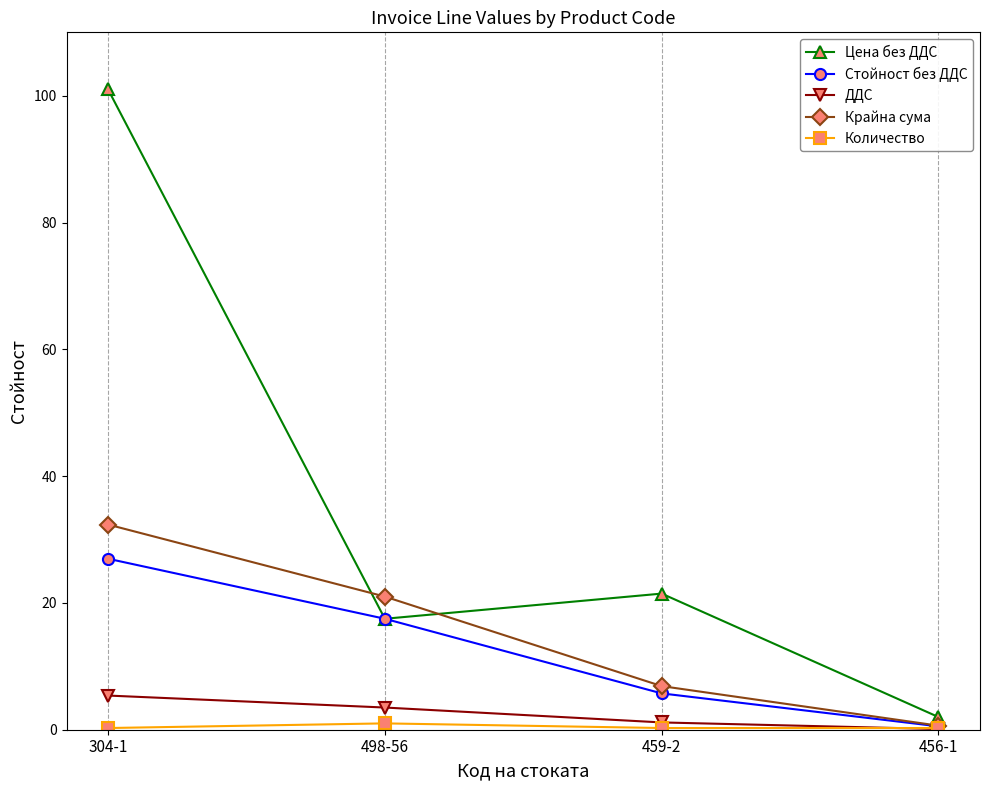

What is the label of the 2nd point from the right?

459-2